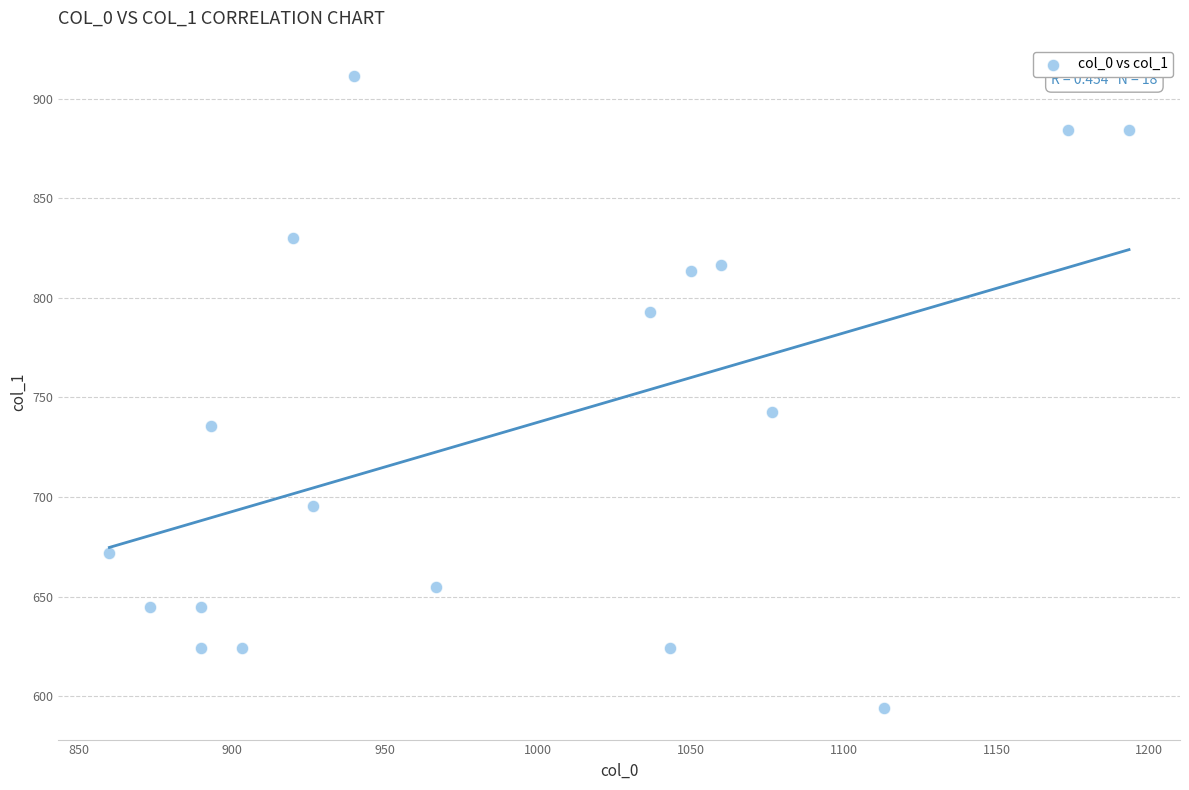

What Y value in the scatter plot is closest to 752?

742.5